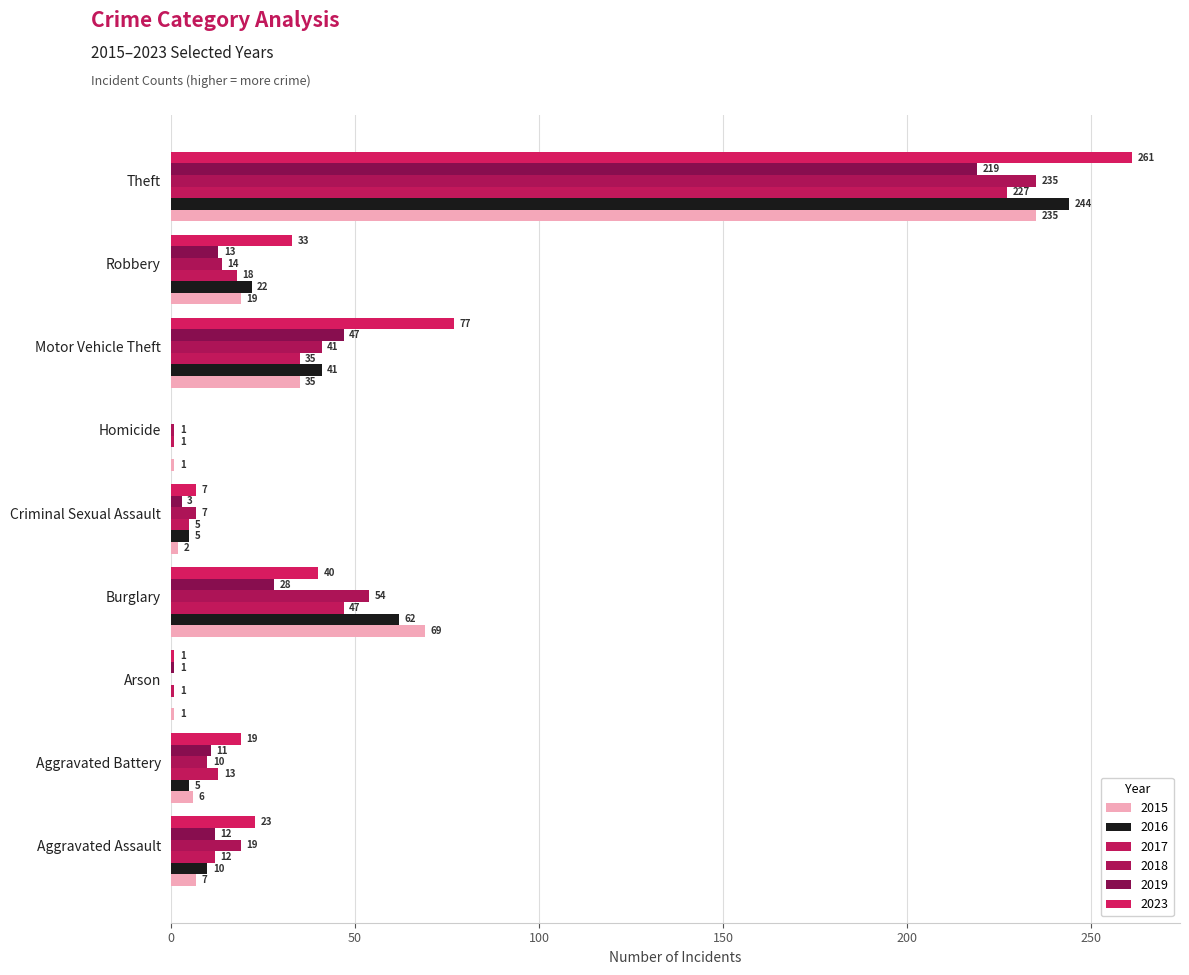

What is the average value of the 2016 series?

43